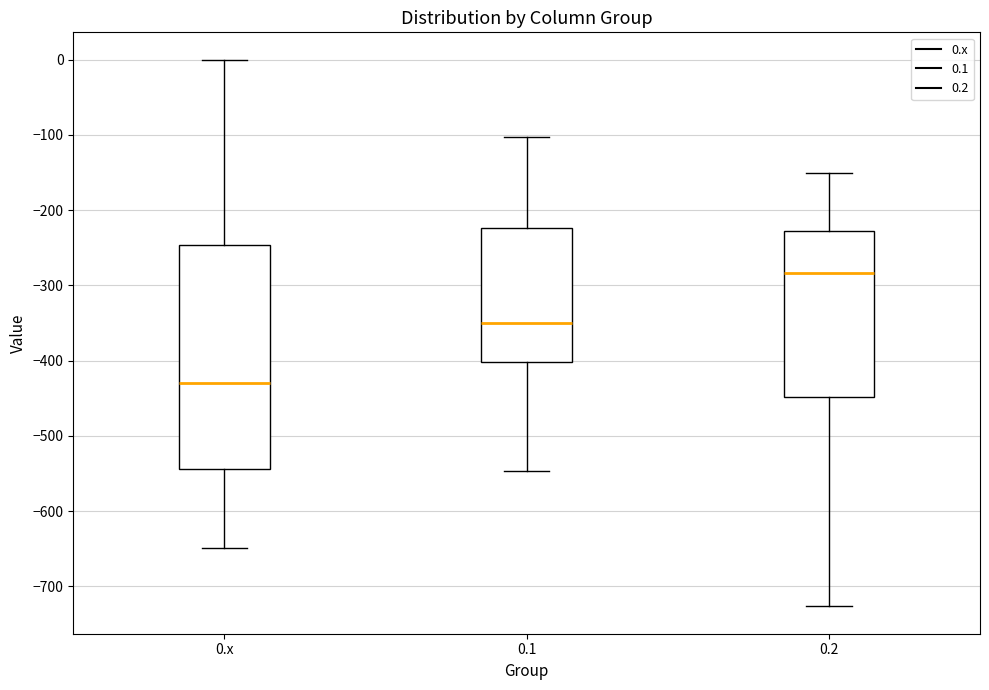

Where is the upper edge of the box for 0.x on the y-axis? The values are not printed on the chart, so give them approximately, as read against the axis.

-250